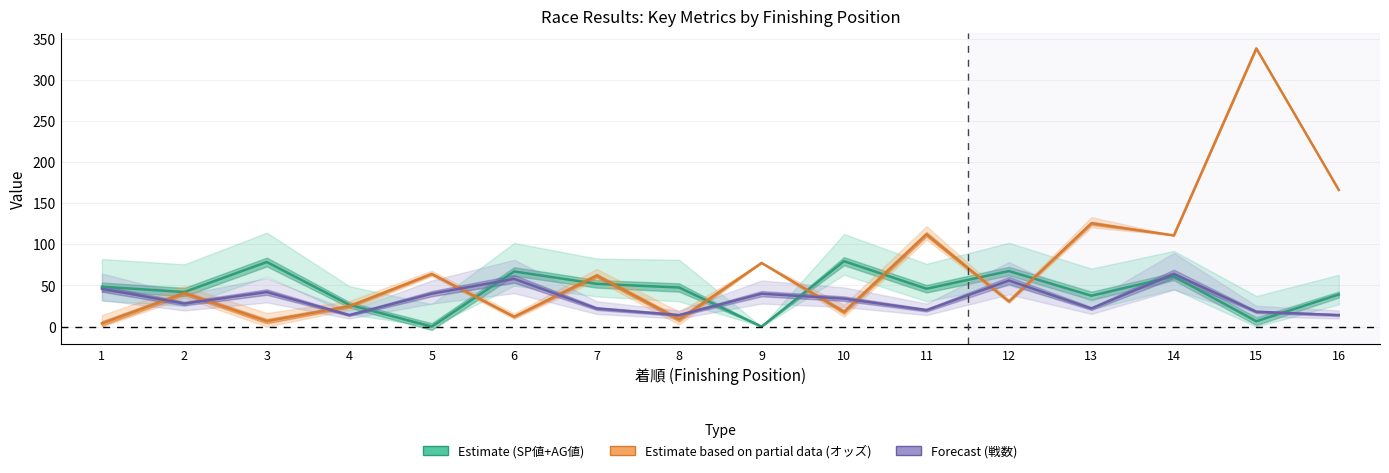

What are all the series names shown in the legend?

Estimate (SP値+AG値), Estimate based on partial data (オッズ), Forecast (戦数)